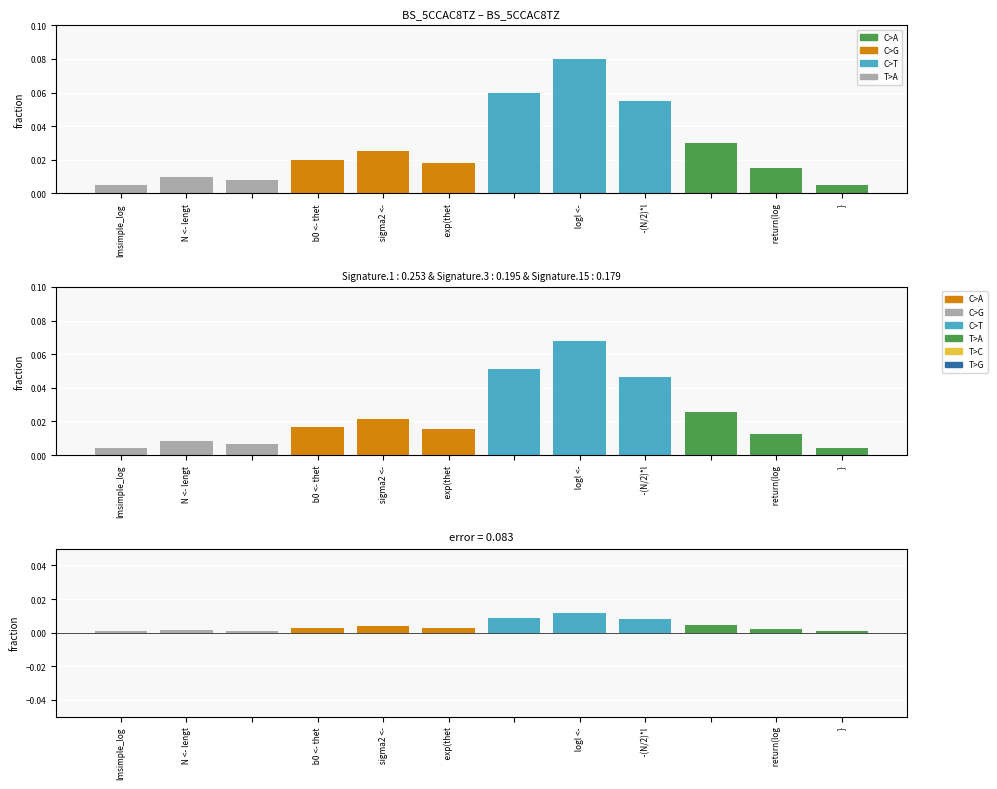

The chart shows a value of 0.0 at   N <- lengt. True or false?

True